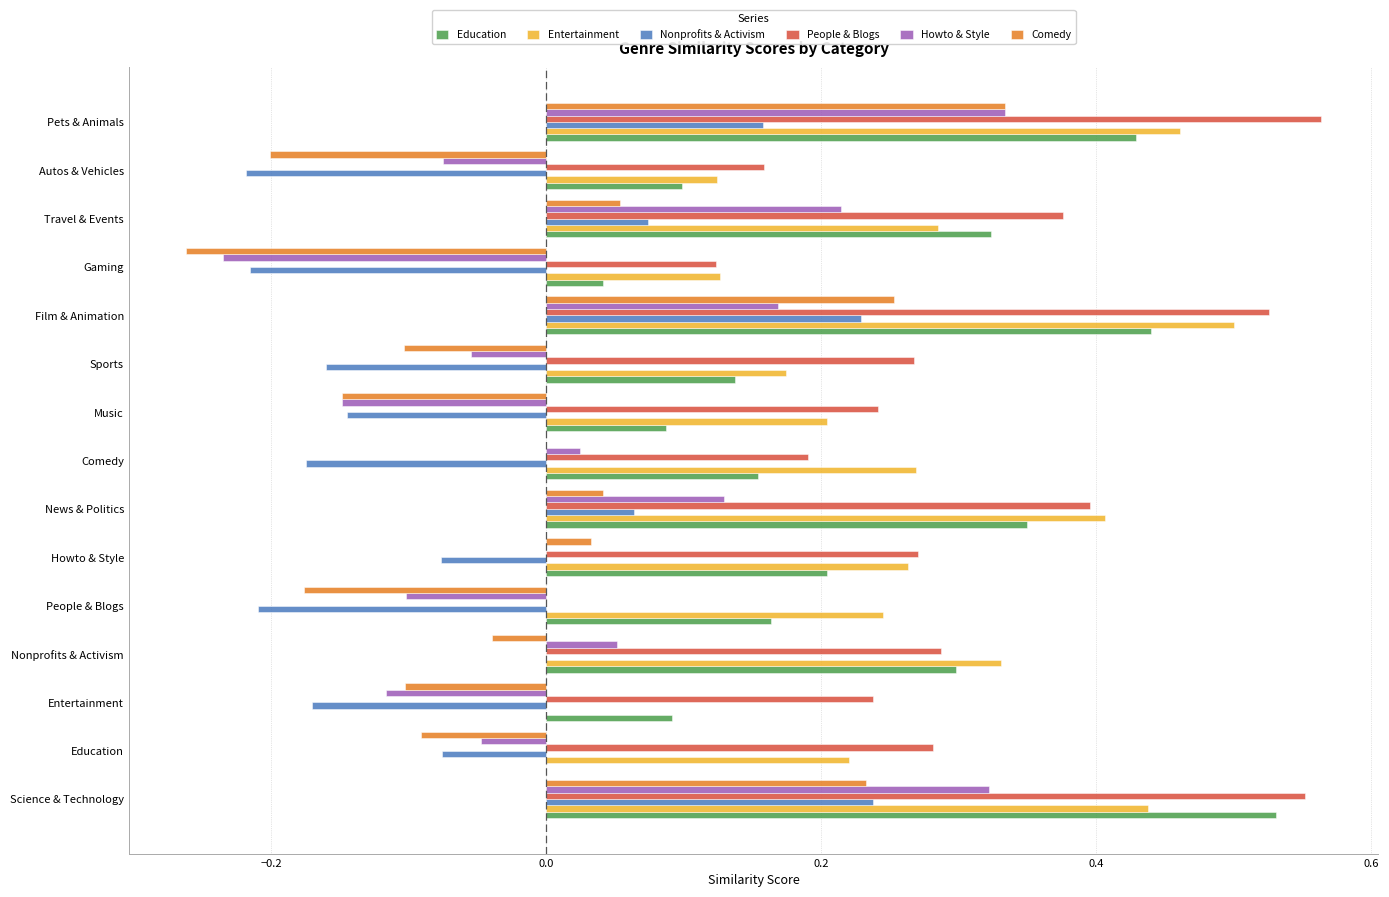

Is the value of Howto & Style at Howto & Style greater than the value of People & Blogs at Pets & Animals?

No